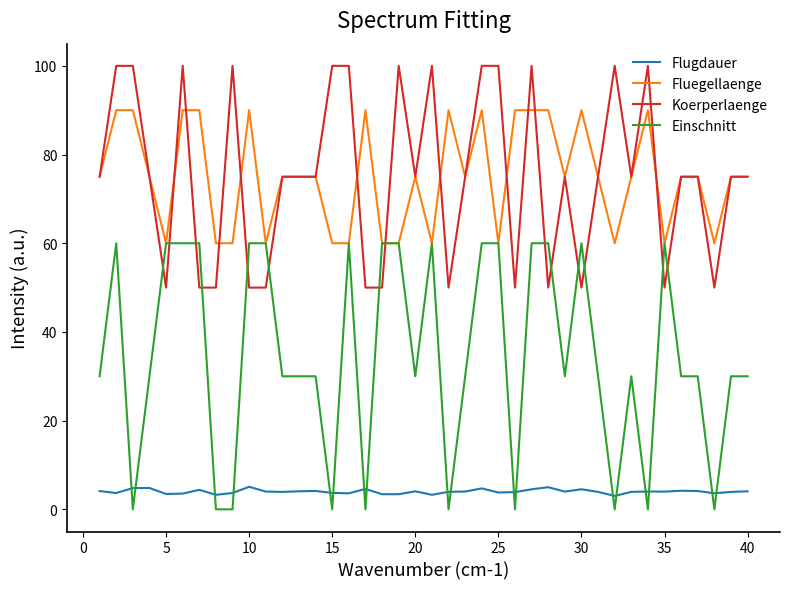

Which series has the widest spread of values?

Einschnitt